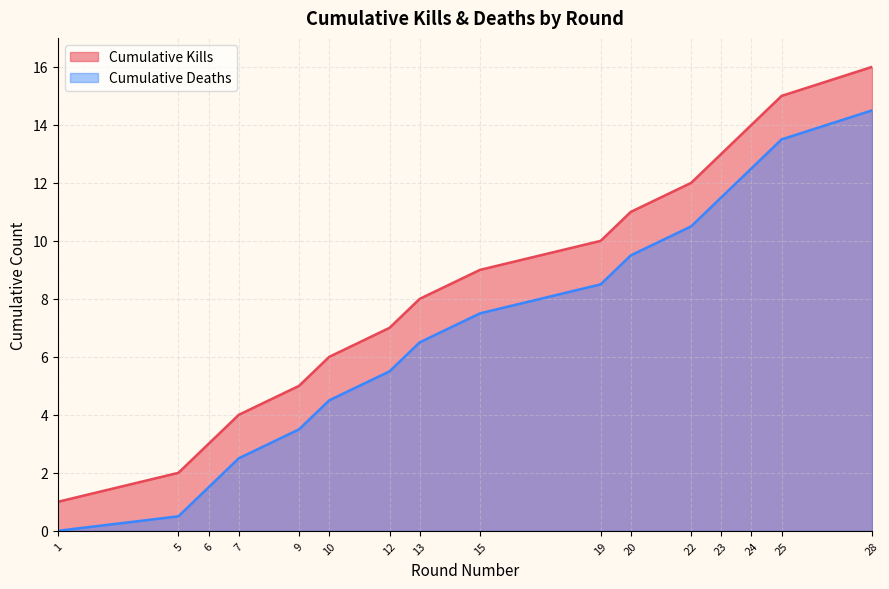

True or false: Kills per Round (cumulative) has more than 0 points higher than both neighbors.

False